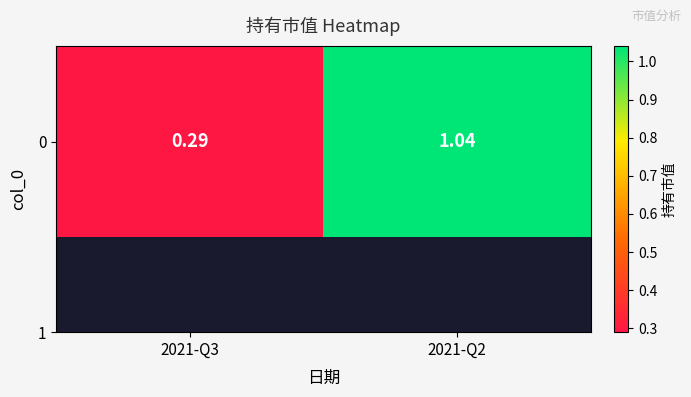

Approximately how many times larger is the value at 2021-Q3 compared to 2021-Q2?

0.3